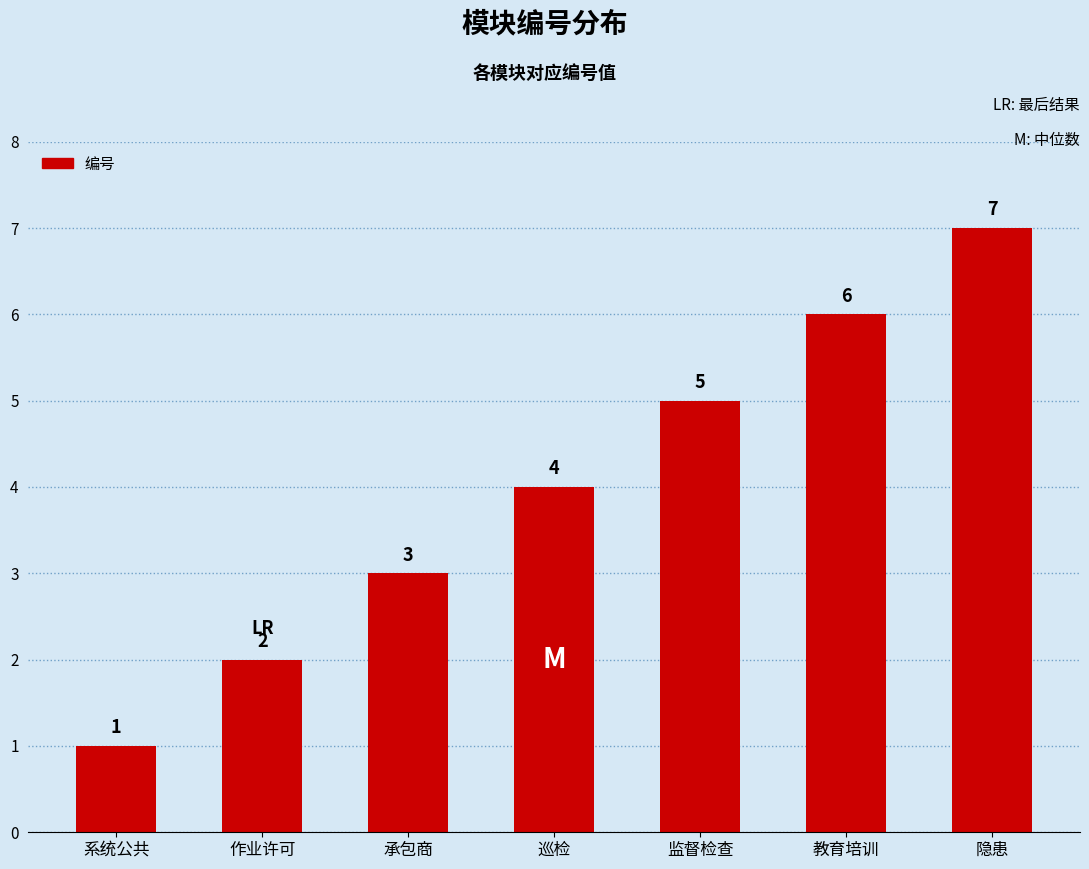

List the labels in order of value, smallest first.

系统公共, 作业许可, 承包商, 巡检, 监督检查, 教育培训, 隐患